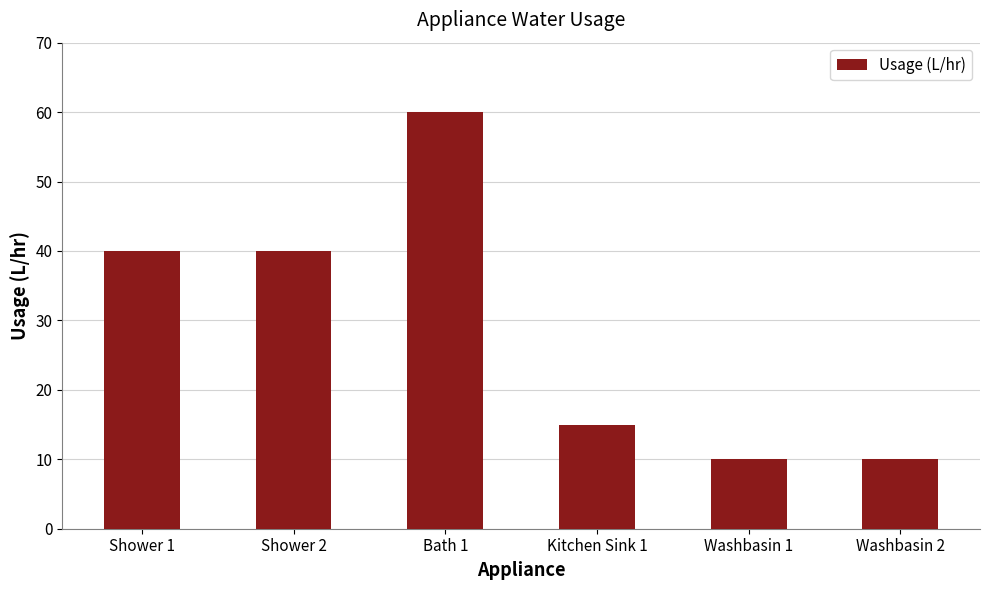

What is the label of the 3rd bar from the right?

Kitchen Sink 1